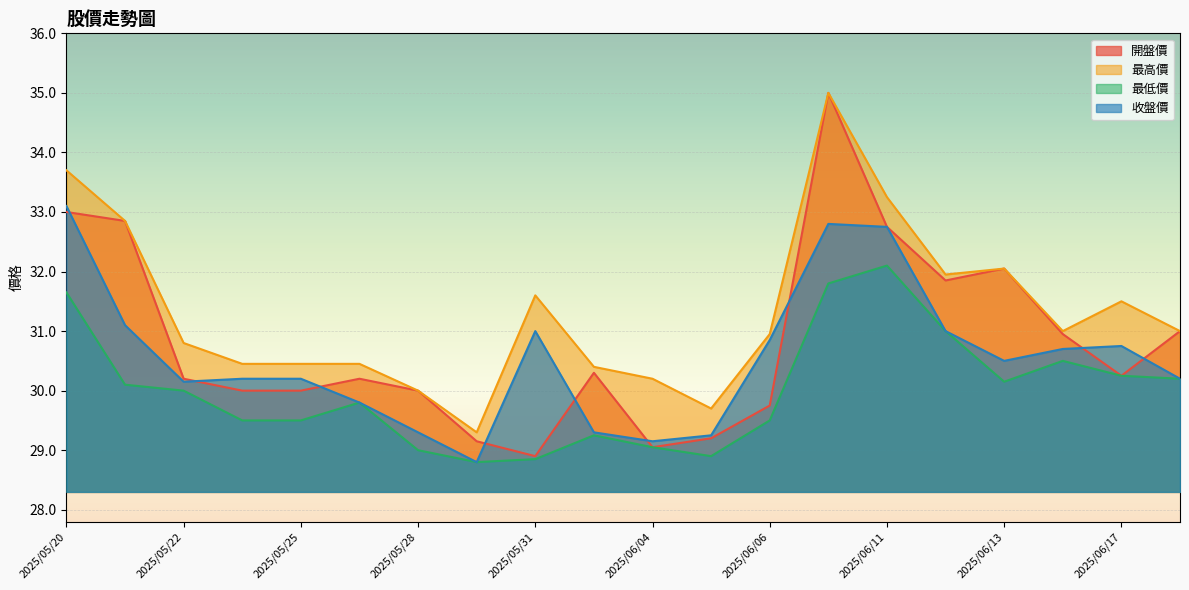

Which series ends up on top after the final intersection of 收盤價 and 開盤價?

開盤價